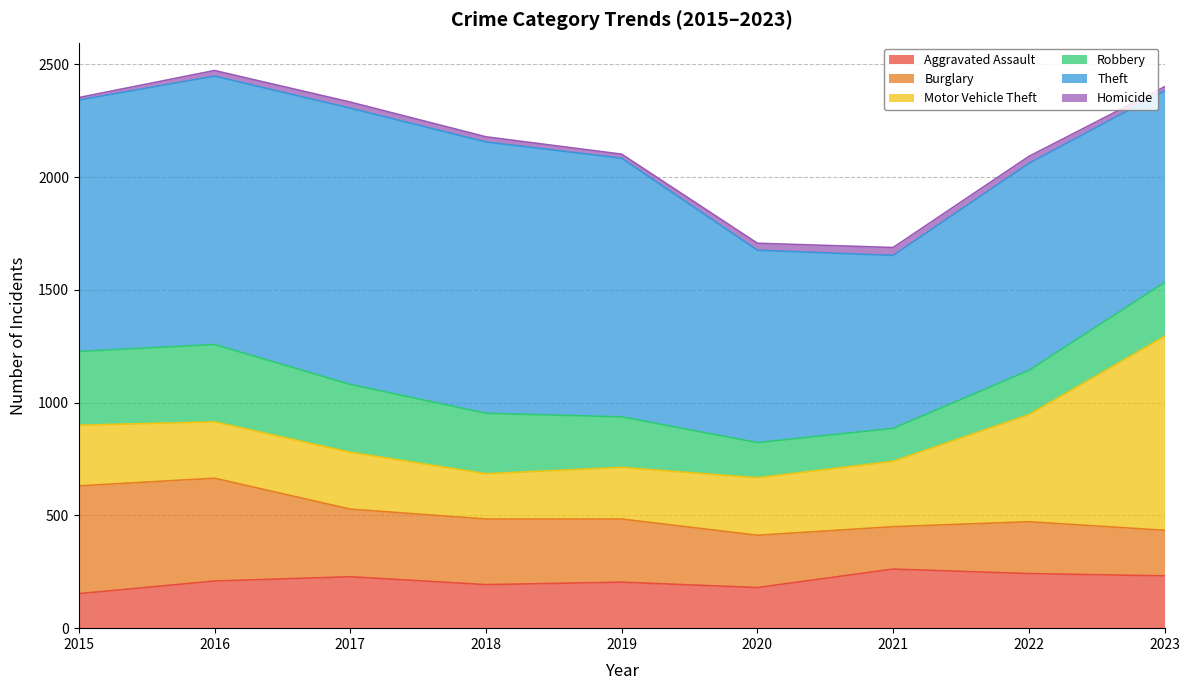

How many lines are shown in the chart?

6